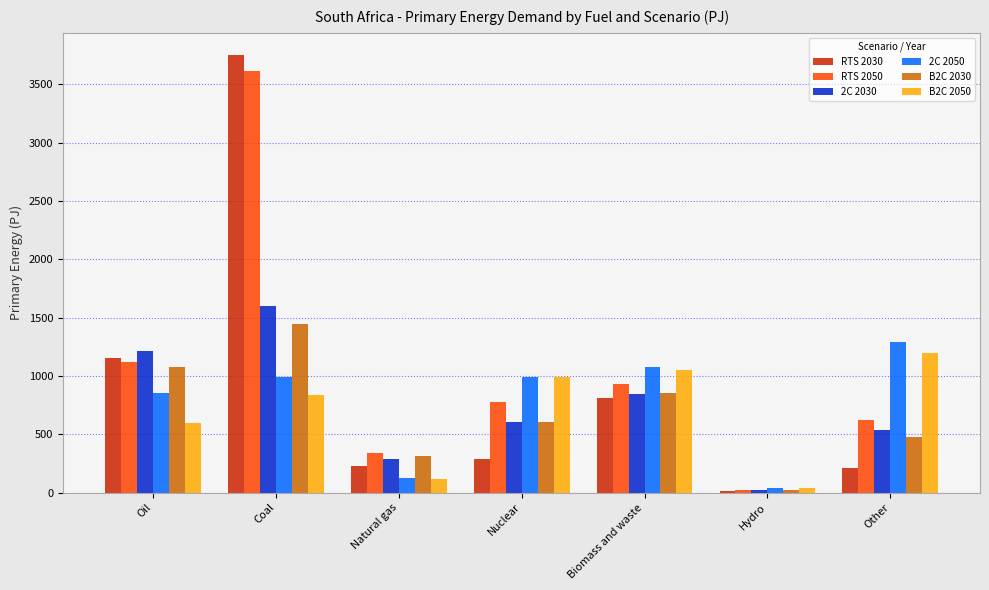

Which label corresponds to the largest value in the chart?

Coal